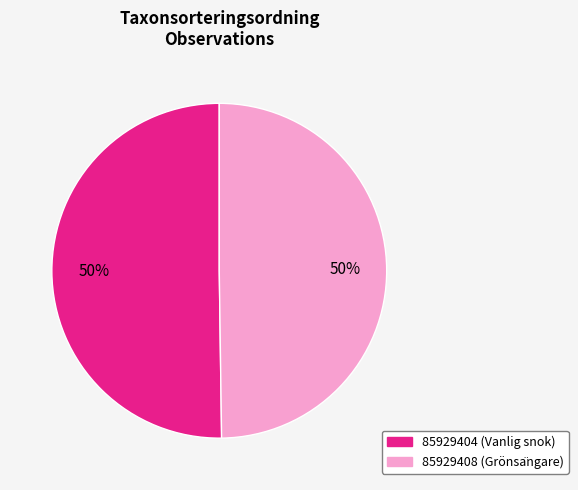

What is the ratio of the value at 85929408 to the value at 85929404?

1.0